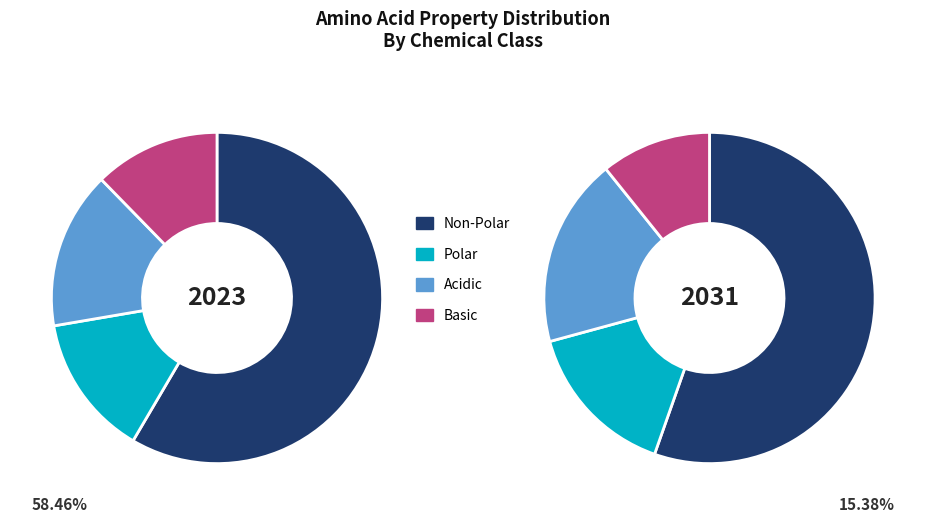

Which slice is the largest?

non_polar